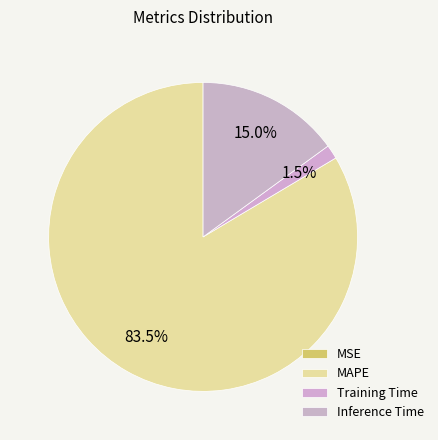

Count the number of slices in the pie.

4